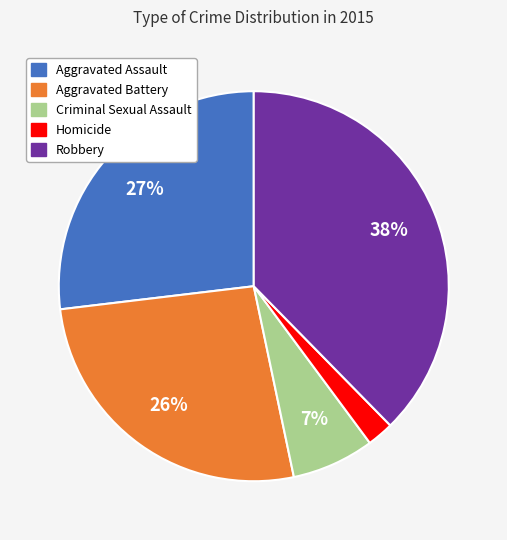

What is the largest slice in the pie chart?

Robbery